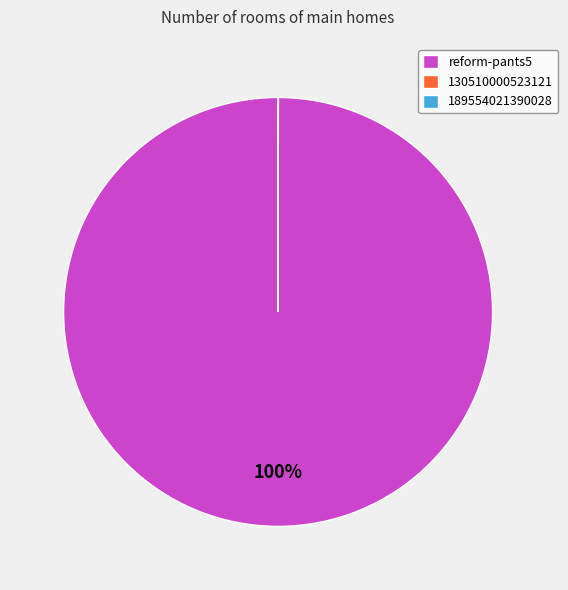

To the nearest percent, what is the difference between the largest and smallest slice percentages?

100%